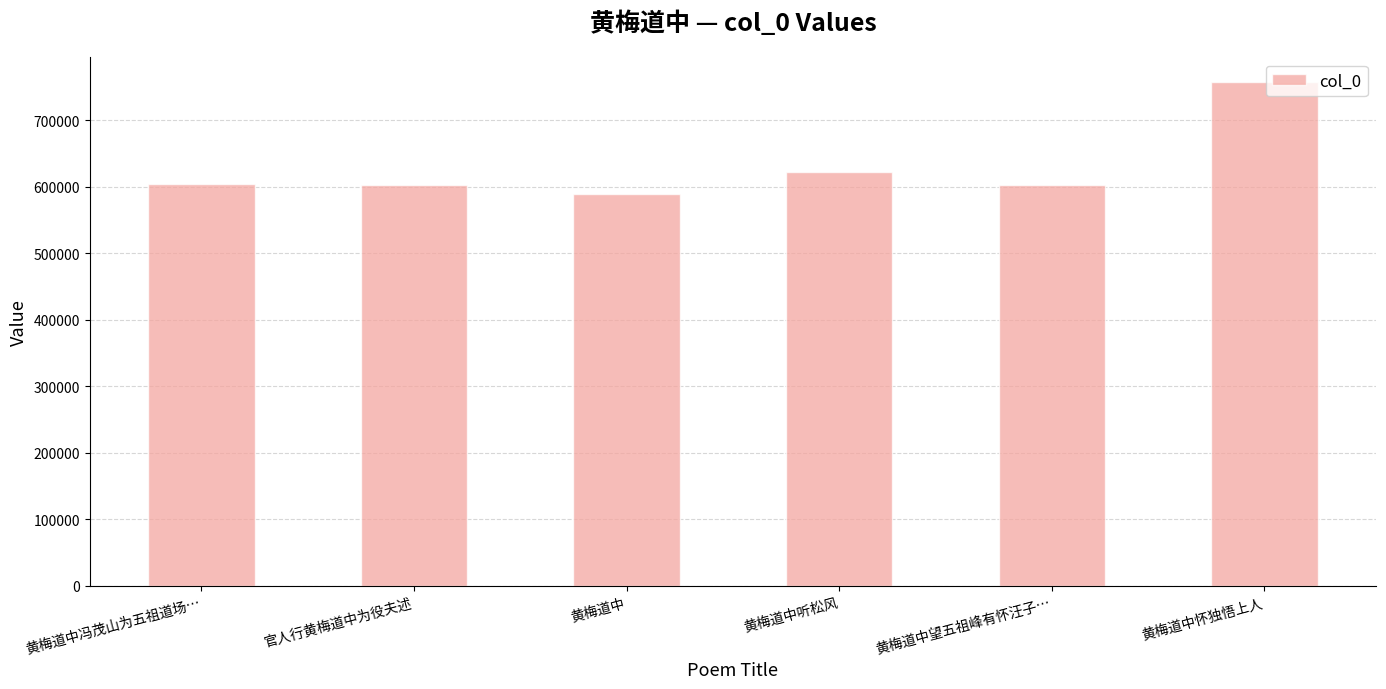

What is the maximum value shown in the chart?

757135